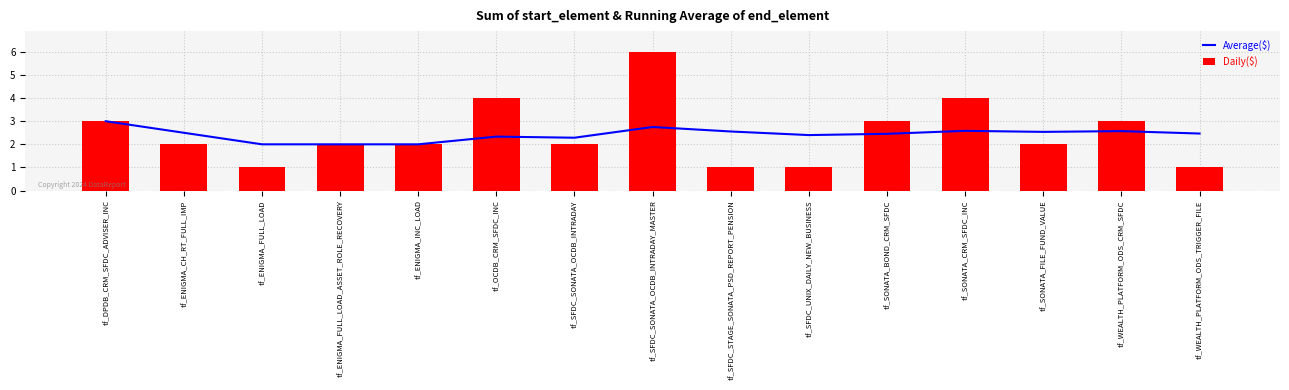

The Daily($) series shows 0.6 at tf_SONATA_FILE_FUND_VALUE. True or false?

False